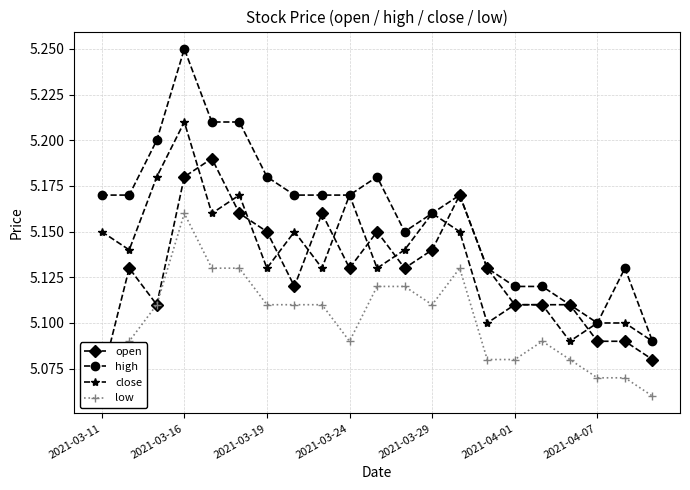

Which series has the largest total across all categories?

high